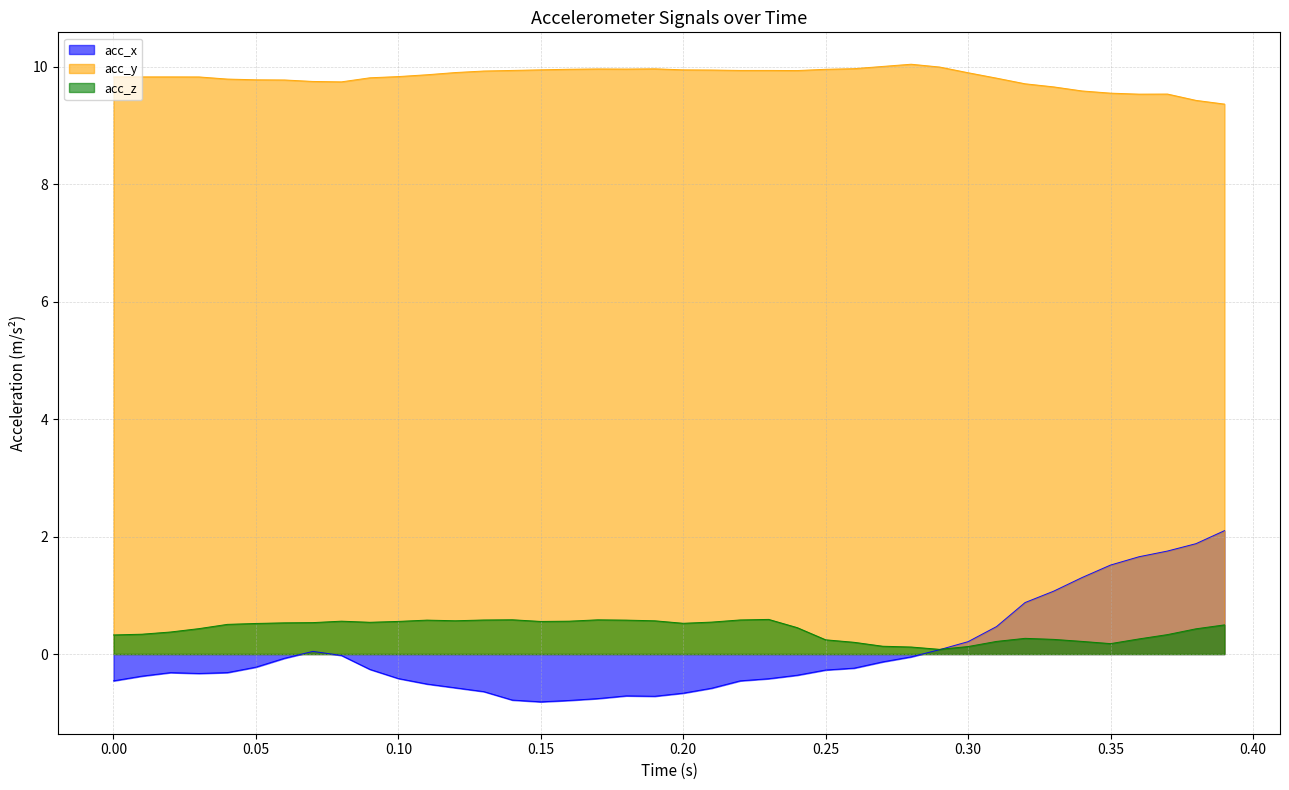

Which series has the largest total across all categories?

acc_y